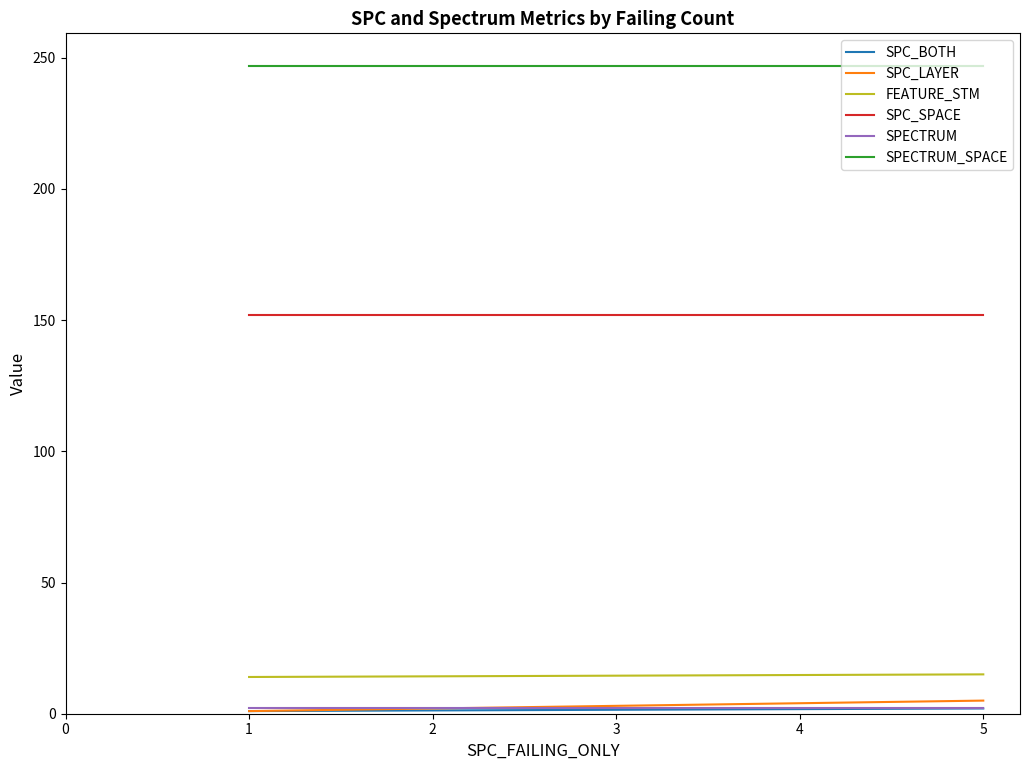

What is the sum of the SPC_SPACE values at 1 and 5?

304